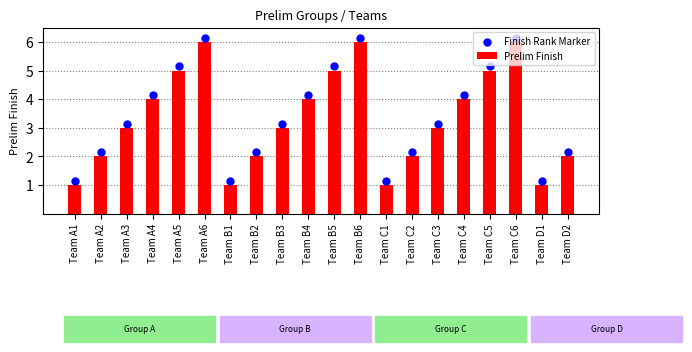

At which category is the sum across all series the highest?

Team A6